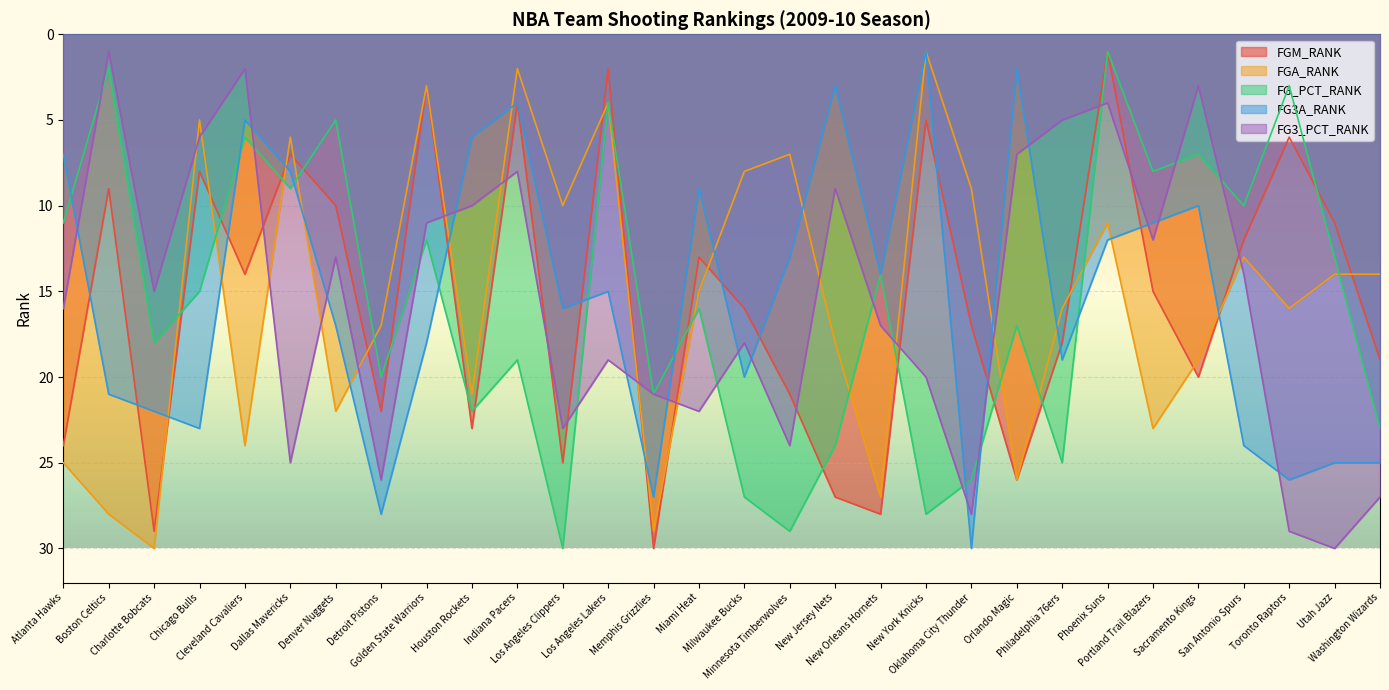

In FG_PCT_RANK, how many points are lower than both neighbors (excluding endpoints)?

12